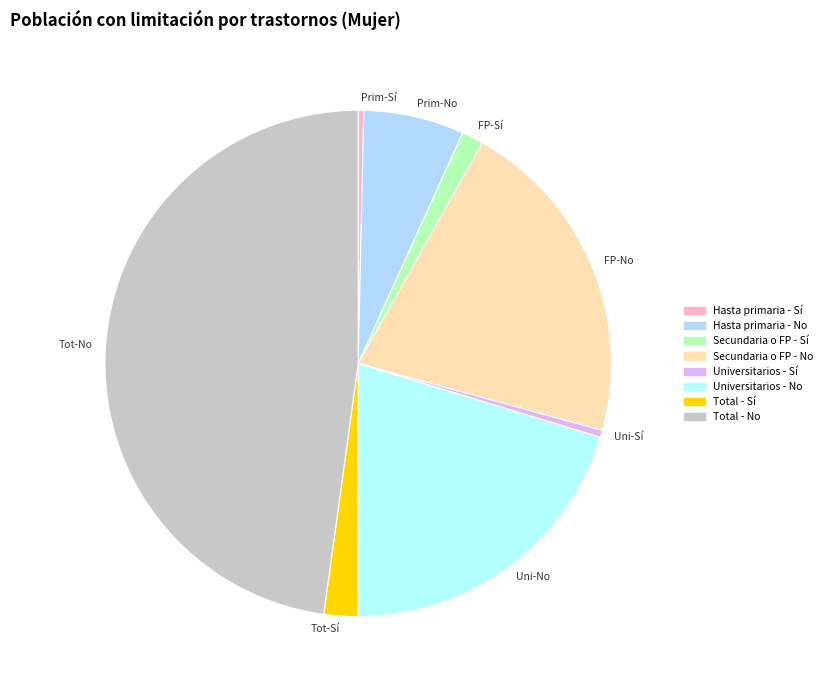

Which category has the biggest portion of the pie?

Tot-No